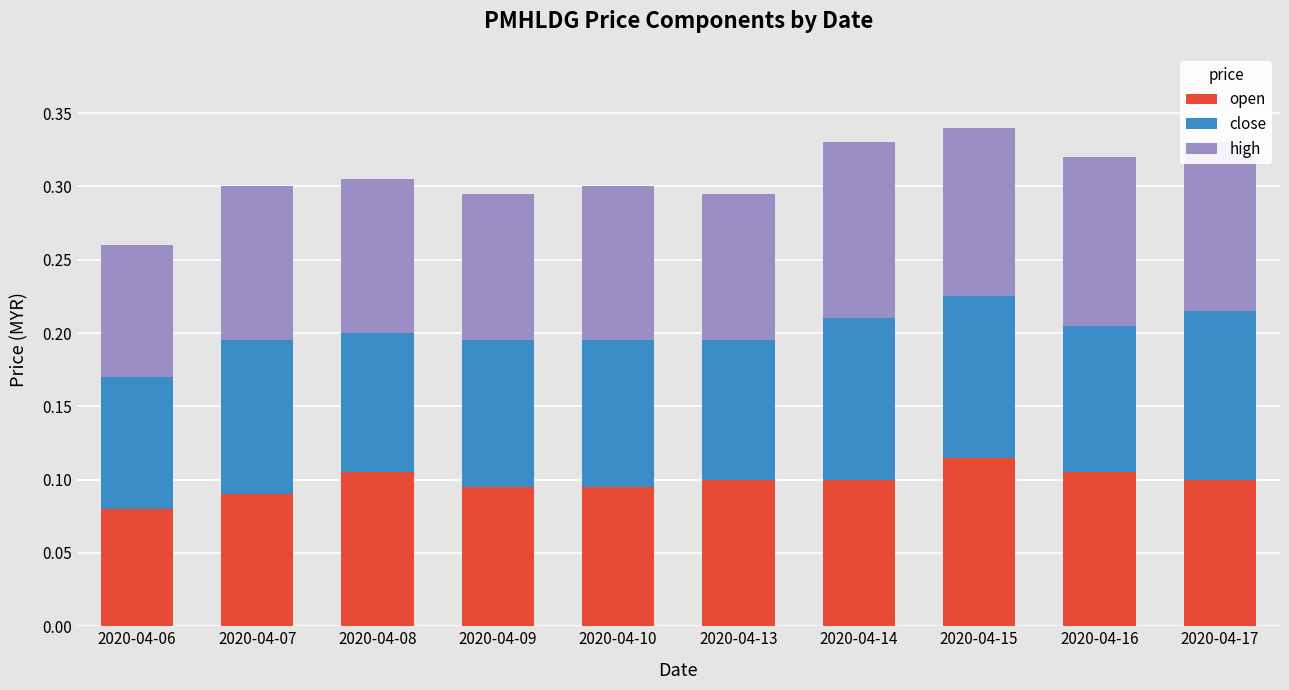

What is the total value across all series at 2020-04-10?

0.3